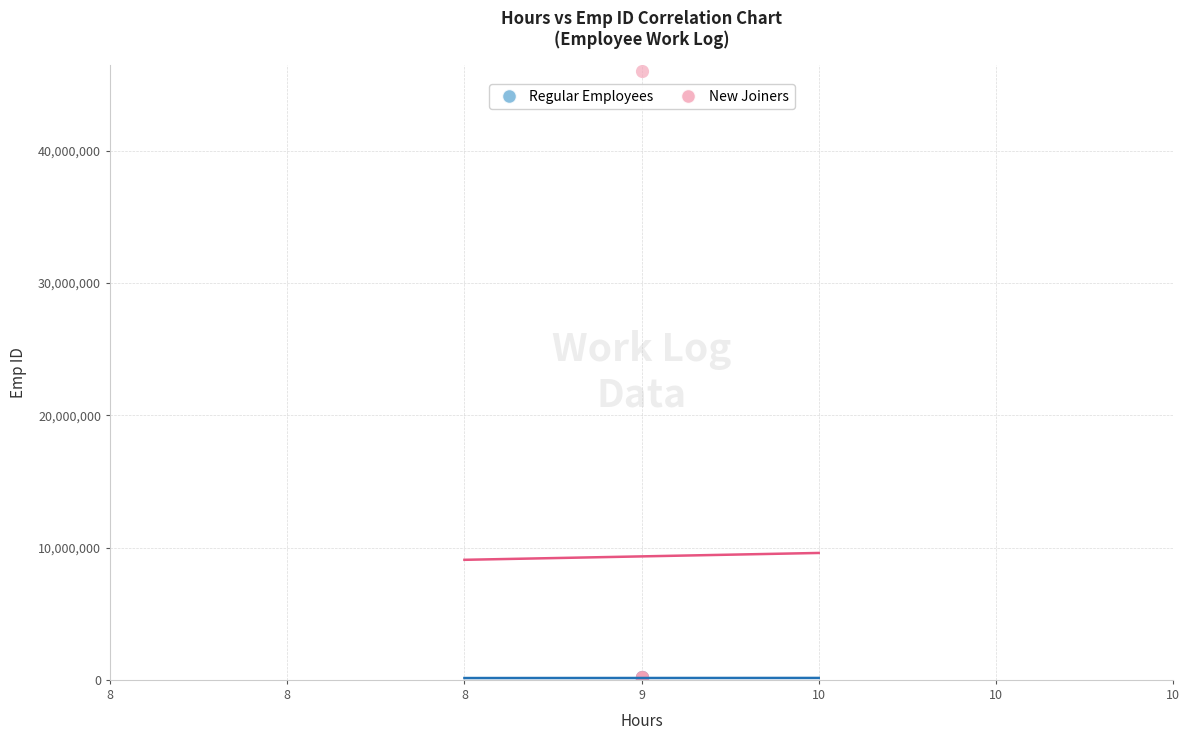

Which series reaches the maximum Y coordinate?

New Joiners